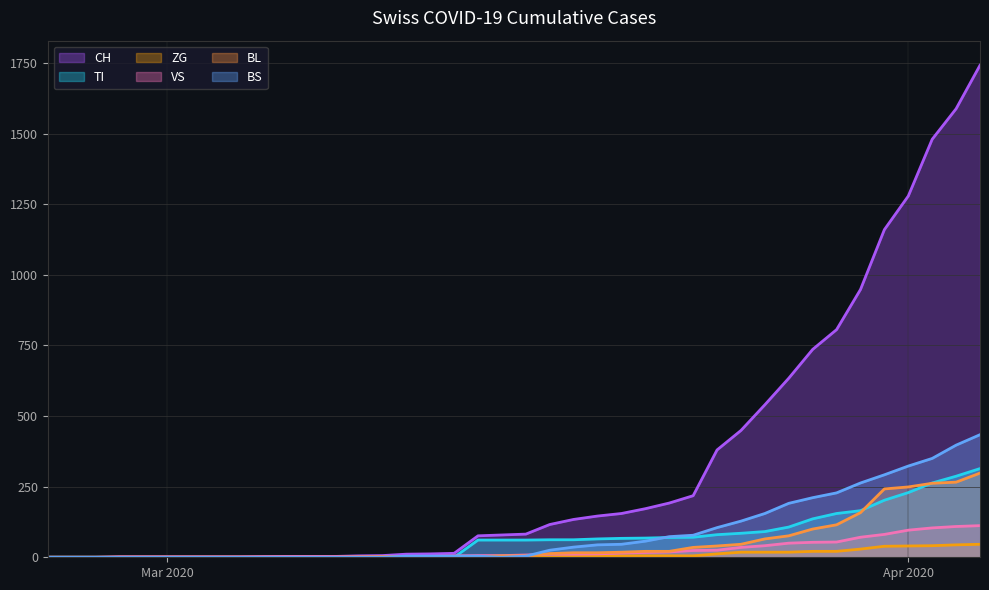

Which series has the largest total across all categories?

CH